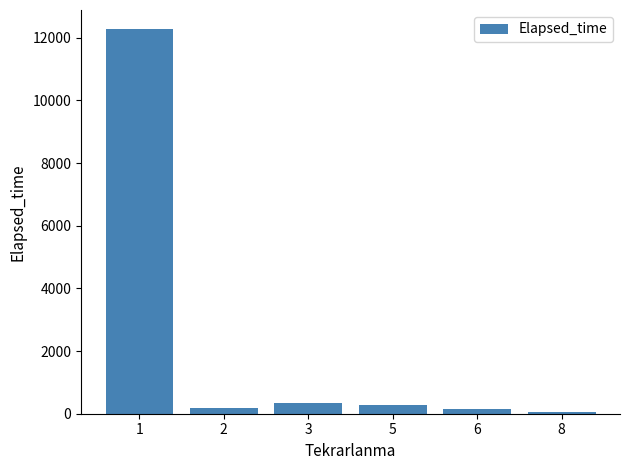

What is the value of the 4th bar from the left?

285.0